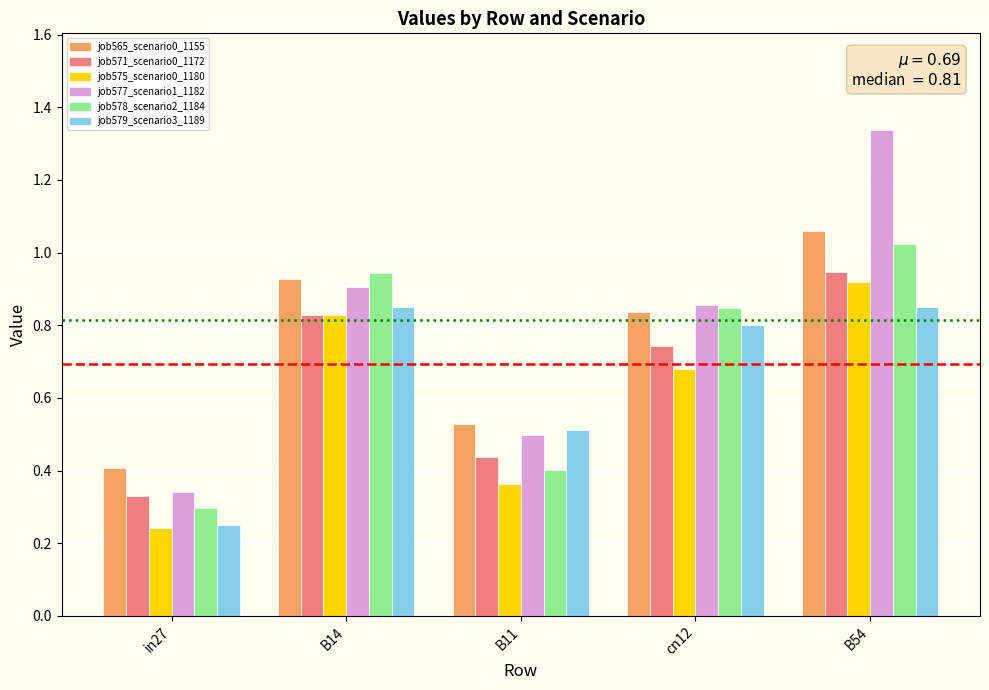

How many job575_scenario0_1180 values are between 0 and 1?

5